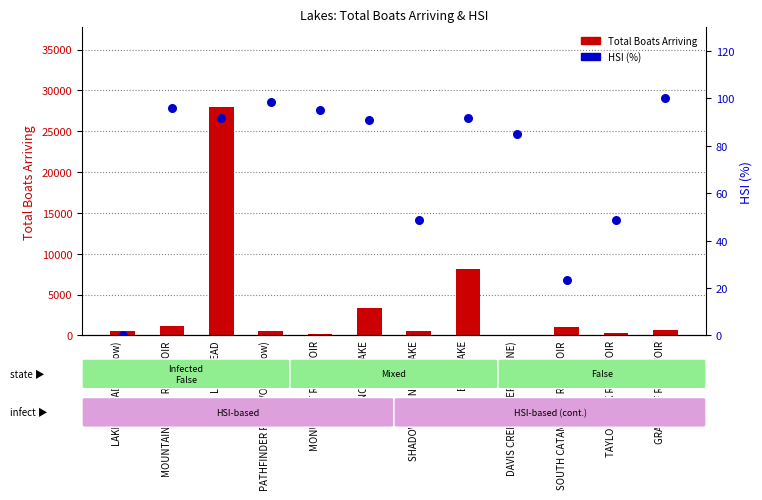

Which series contains the highest Y value?

Total Boats Arriving